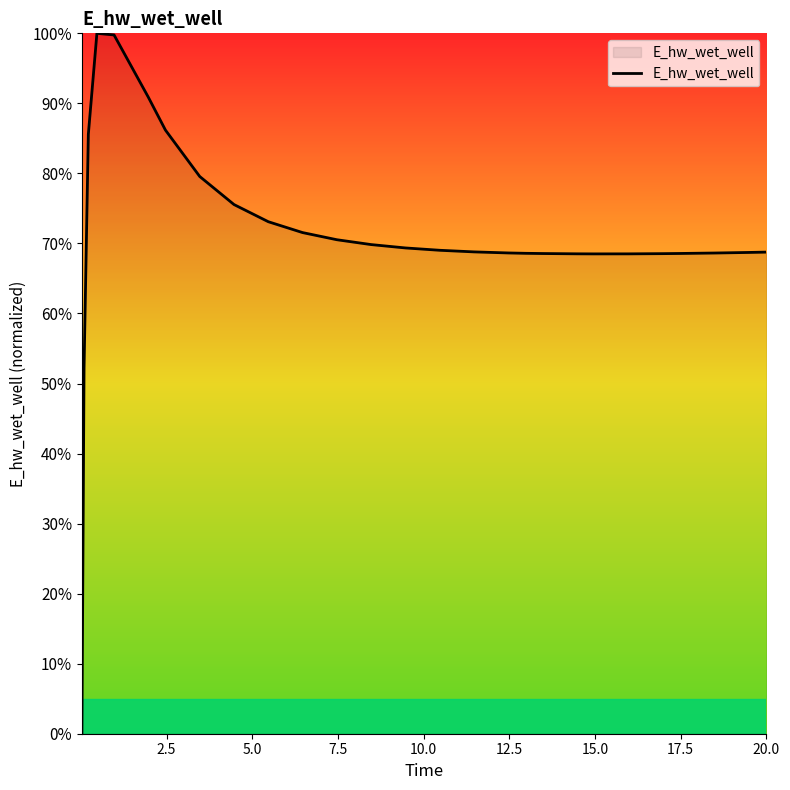

What is the greatest value displayed?

100.0